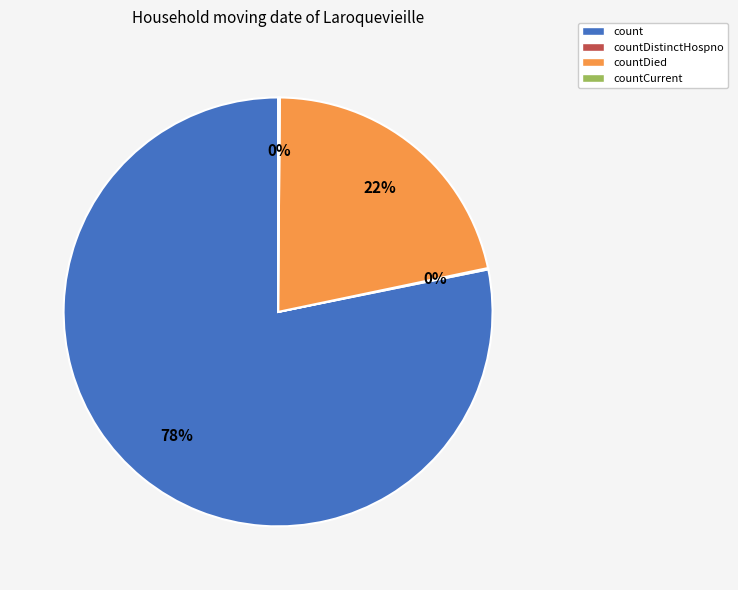

Is there a majority slice in this chart?

Yes